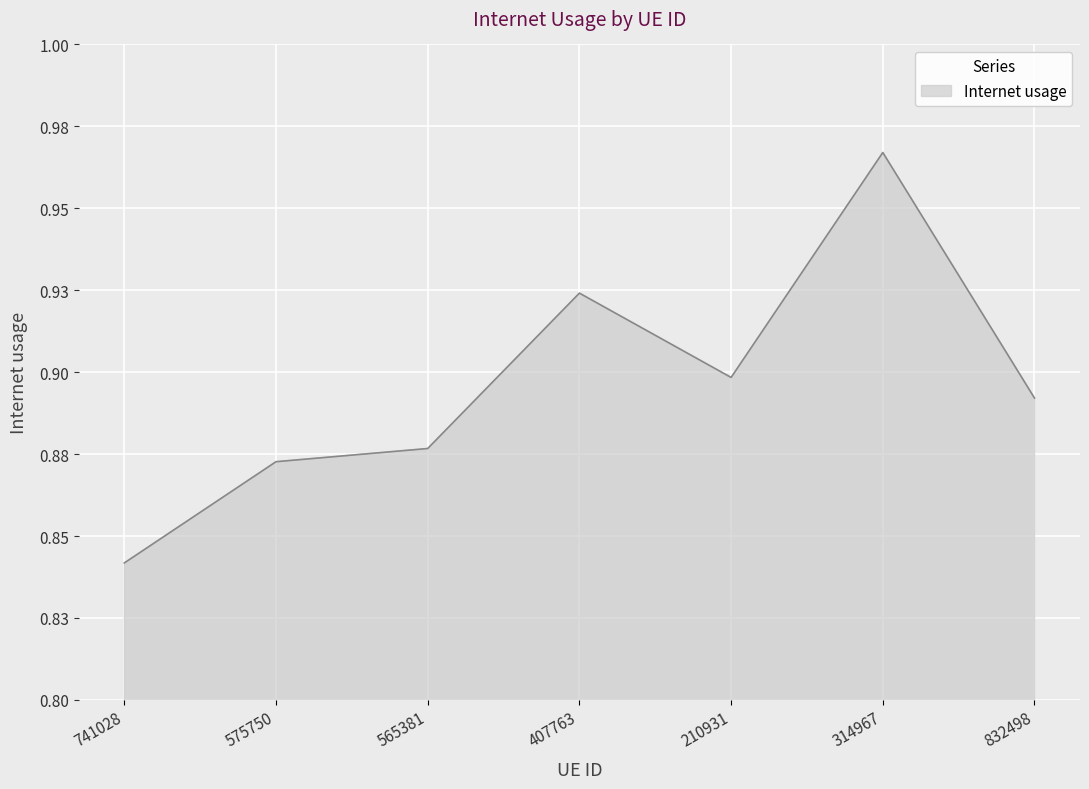

Does the chart display data point markers on the line(s)?

No